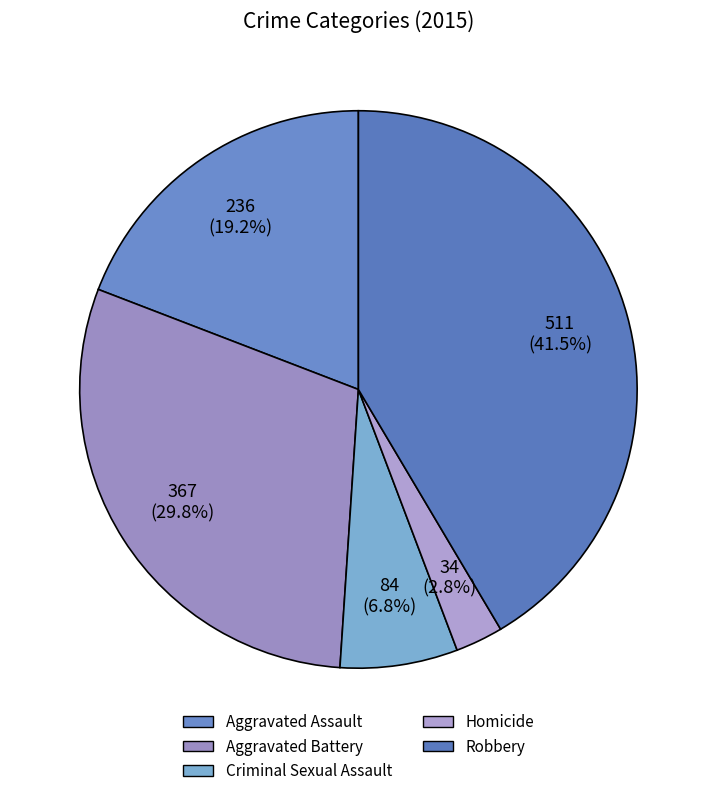

The Aggravated Battery slice represents 30% of the pie. True or false?

True